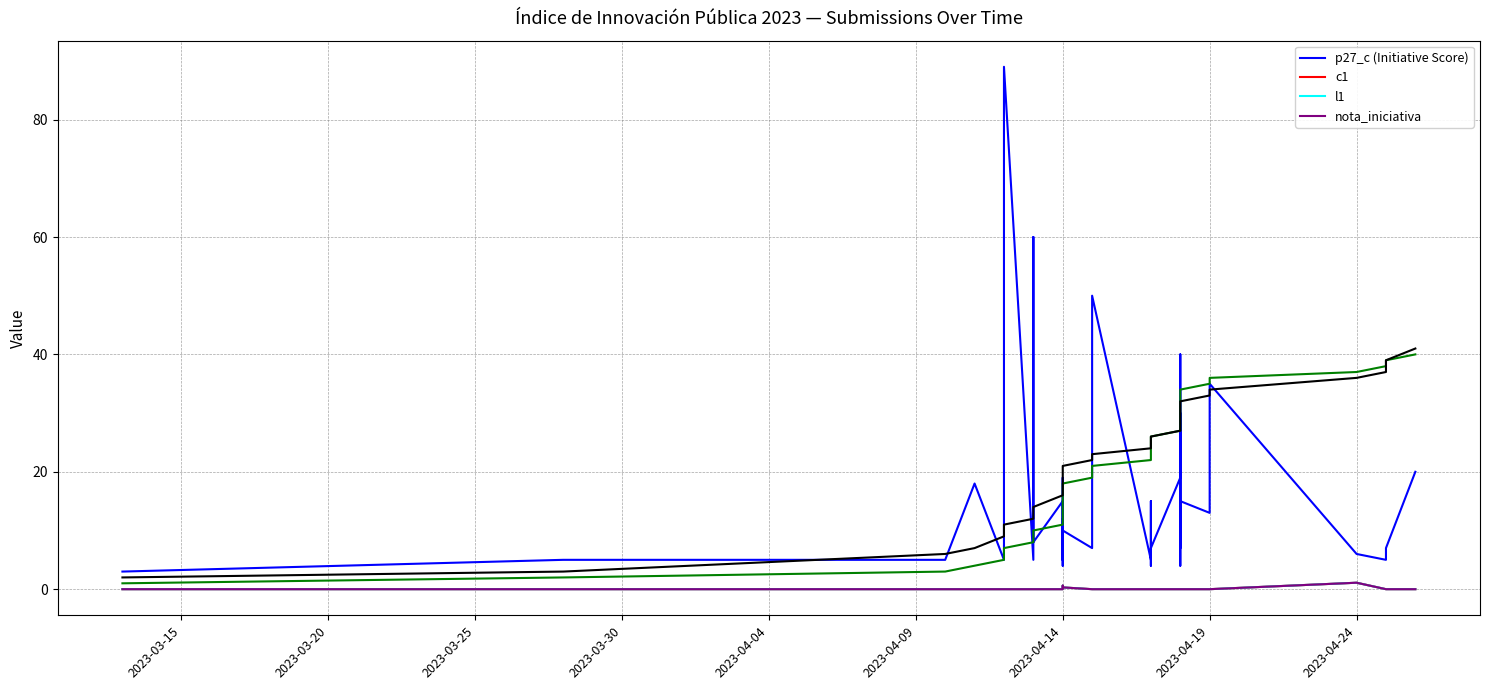

Which category has the lowest value across all series?

2023-03-15